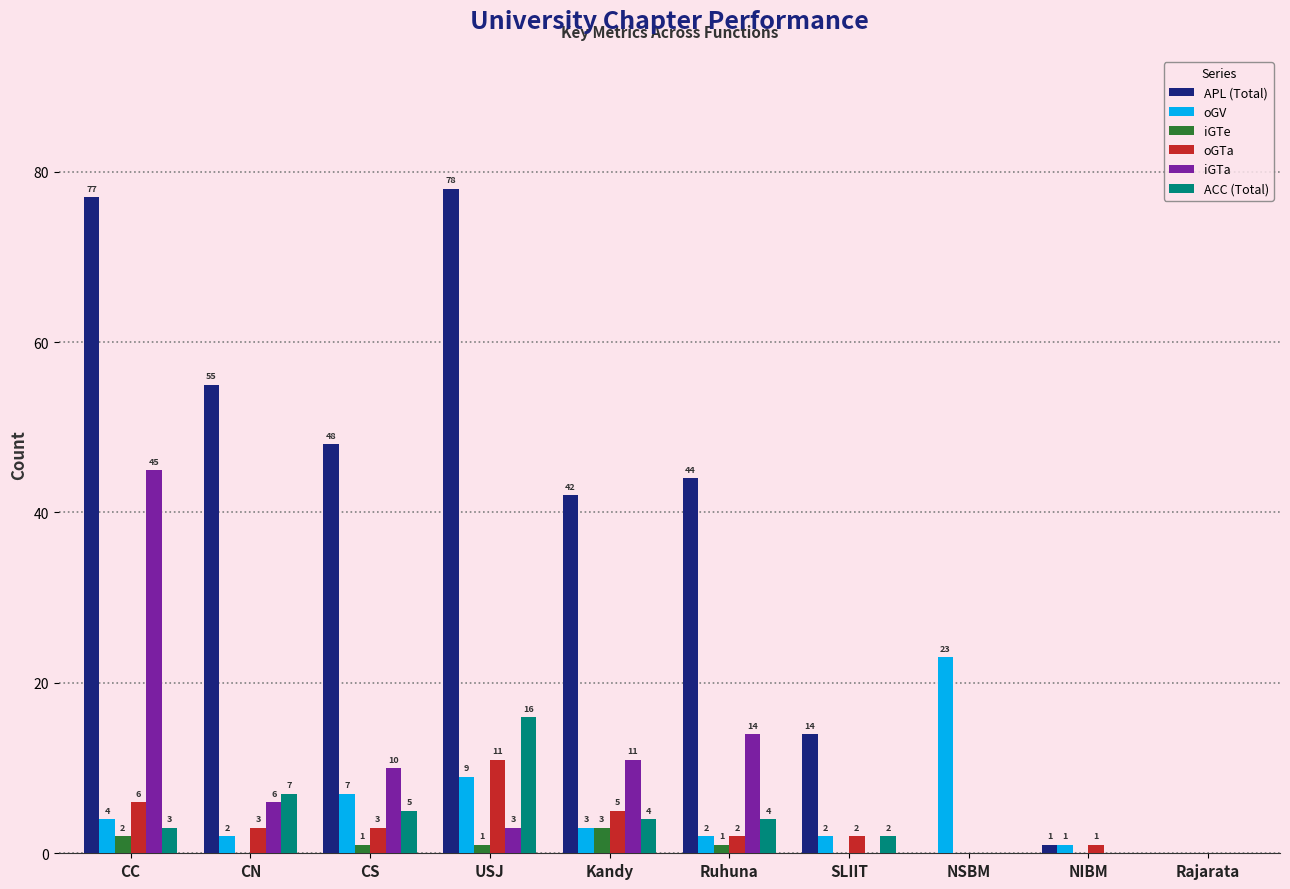

Which series has the widest spread of values?

APL (Total)